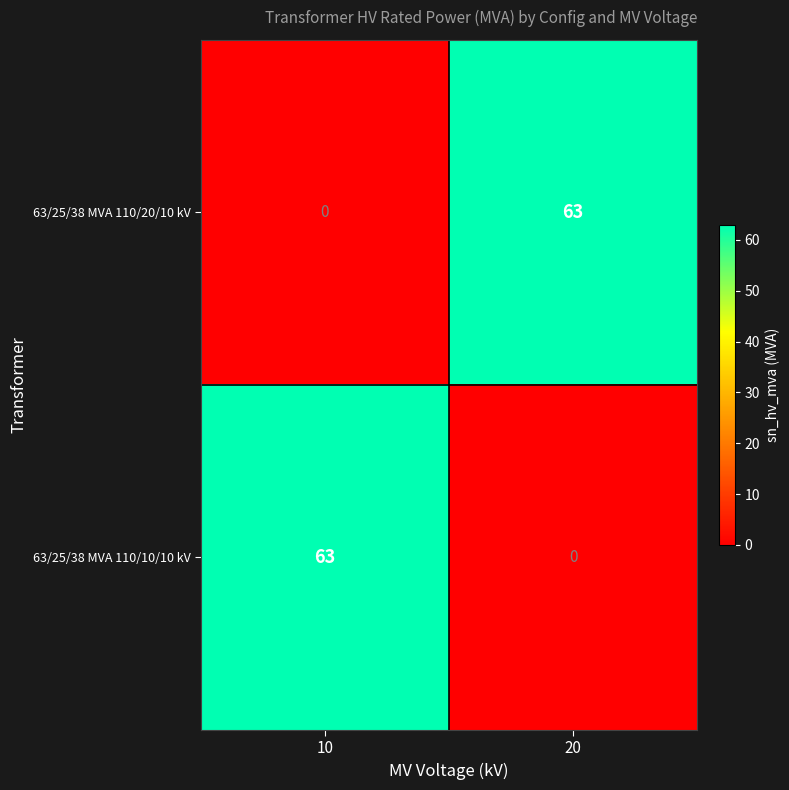

At which label does 63/25/38 MVA 110/20/10 kV reach its minimum?

10